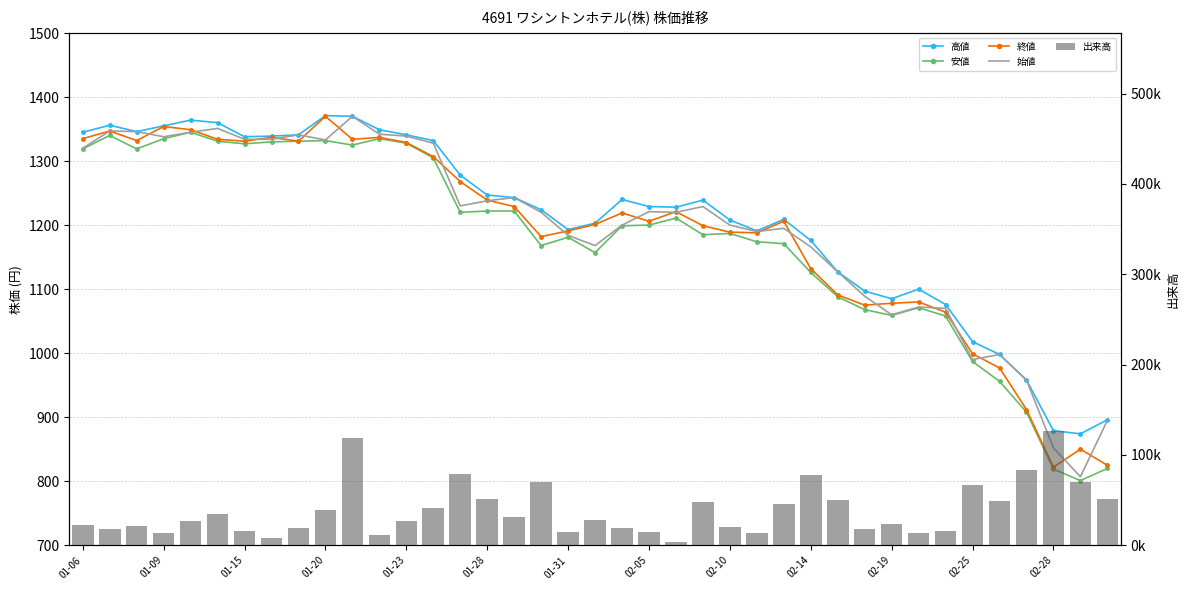

What is the sum of the 安値 values at 30 and 38?

1879